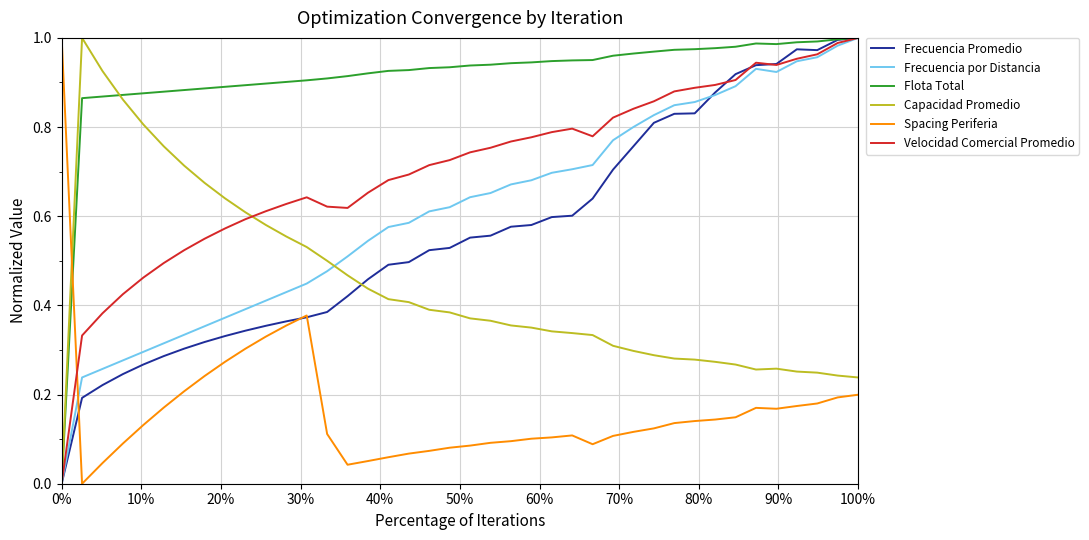

Which series has the largest total across all categories?

Flota Total